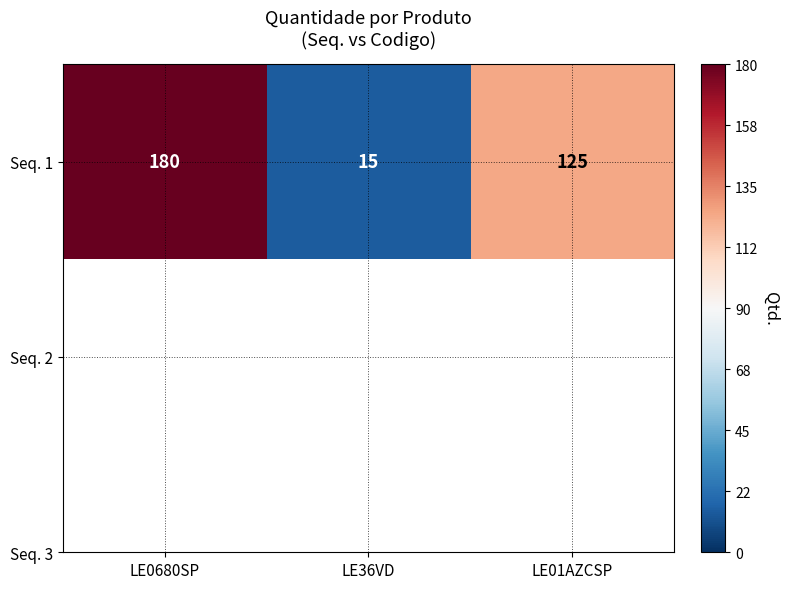

List the labels in order of value, smallest first.

LE36VD, LE01AZCSP, LE0680SP